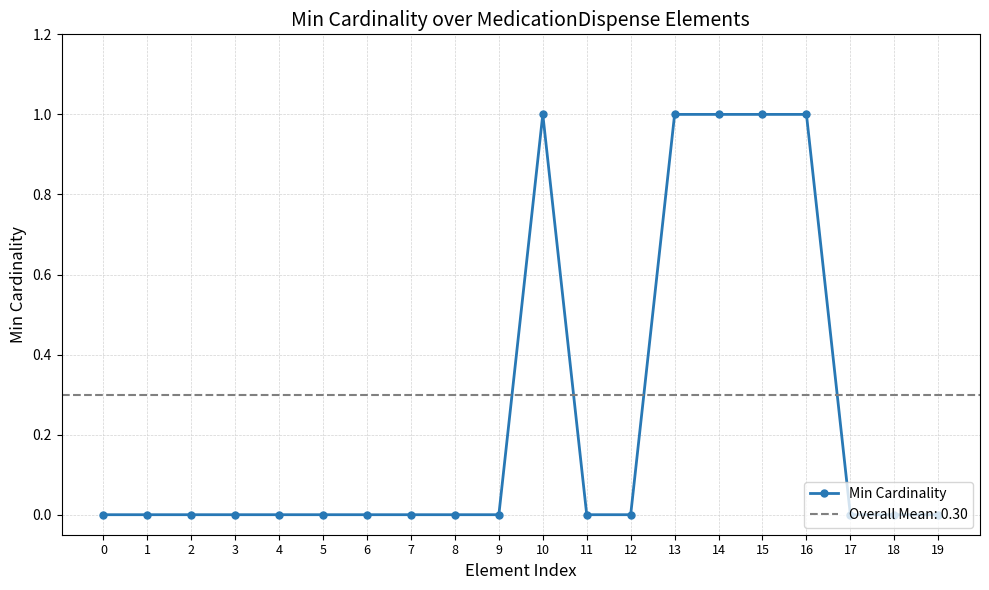

How many lines are shown in the chart?

1